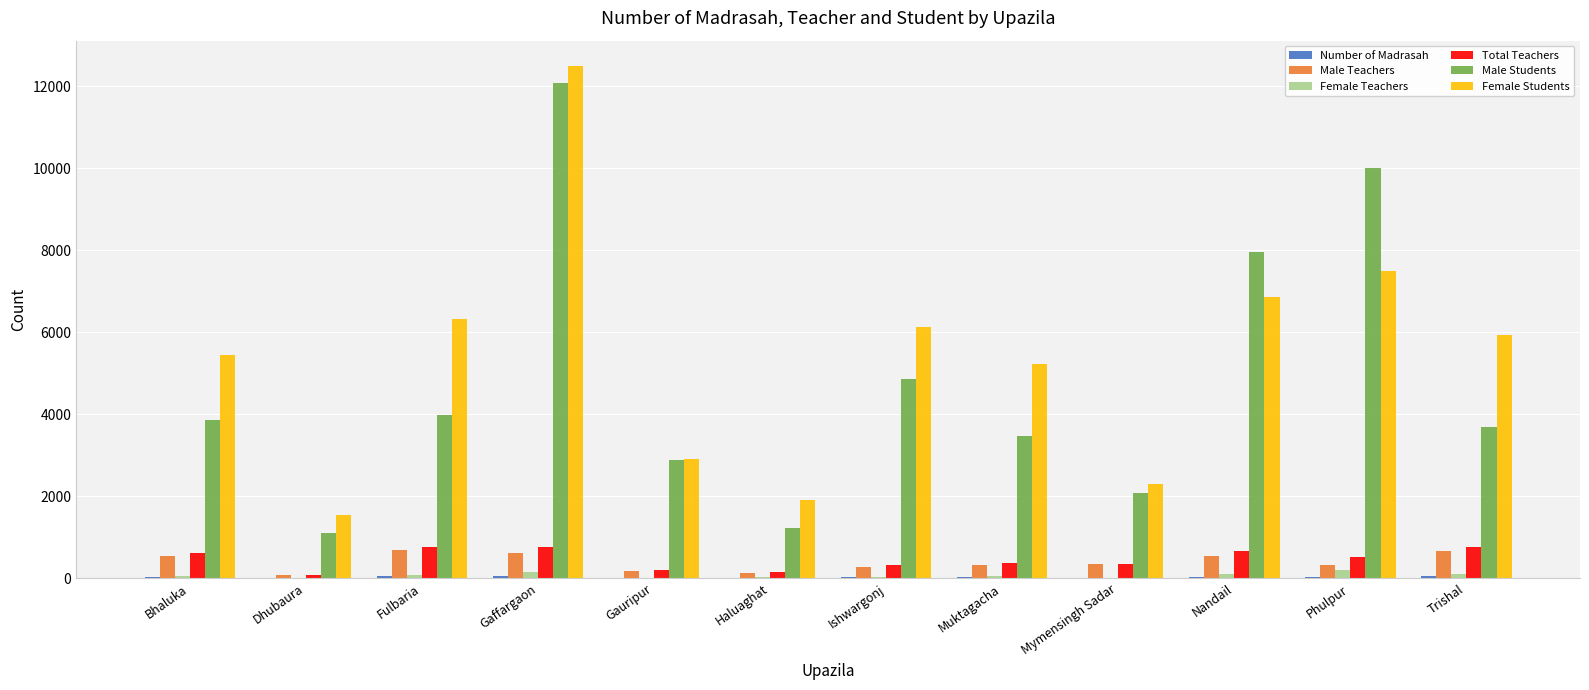

What is the highest value of the Male Students series?

12080